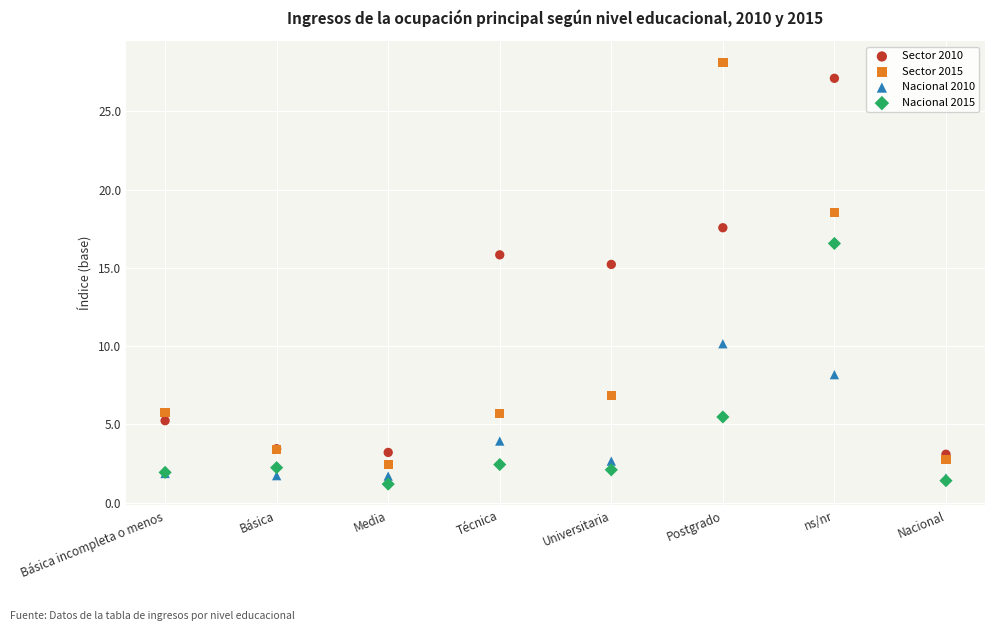

Which series has the widest spread of Y values?

Sector 2015